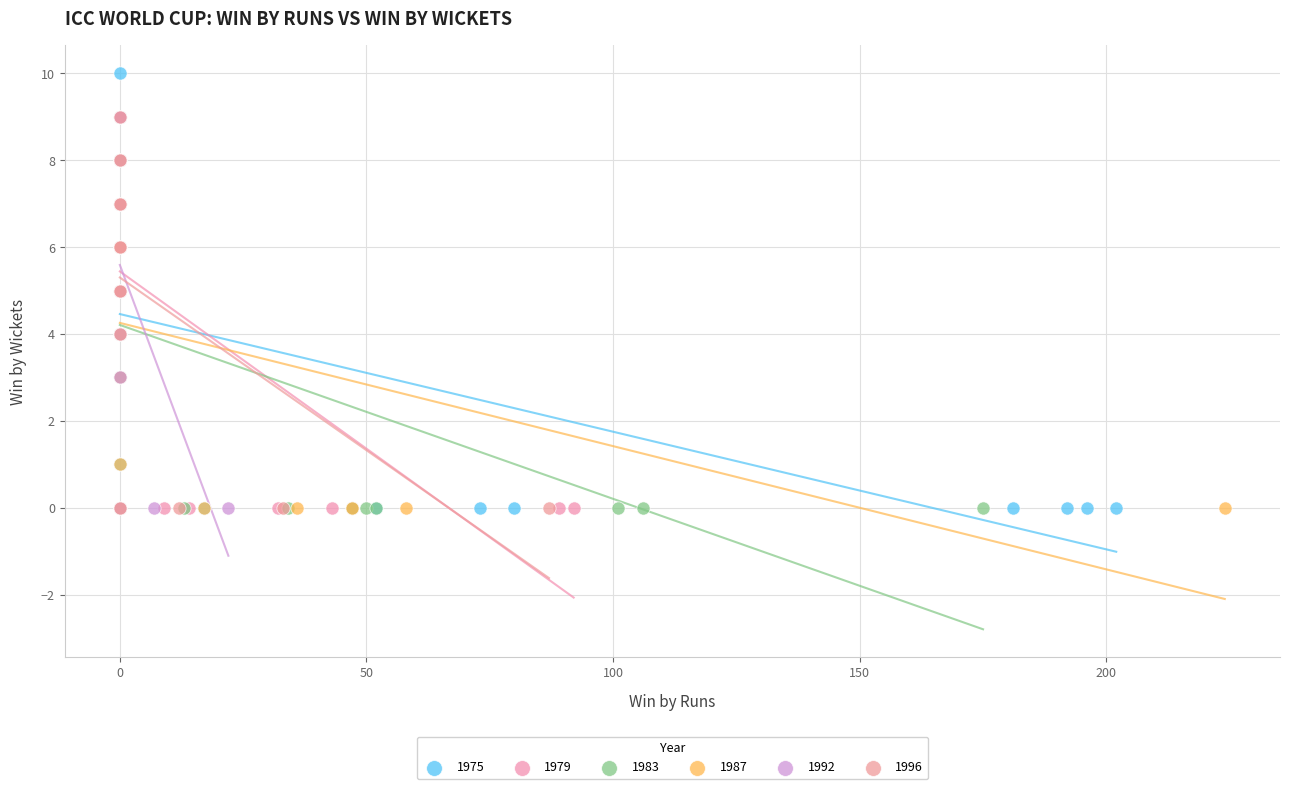

Which series has the largest Y range (max minus min)?

1975